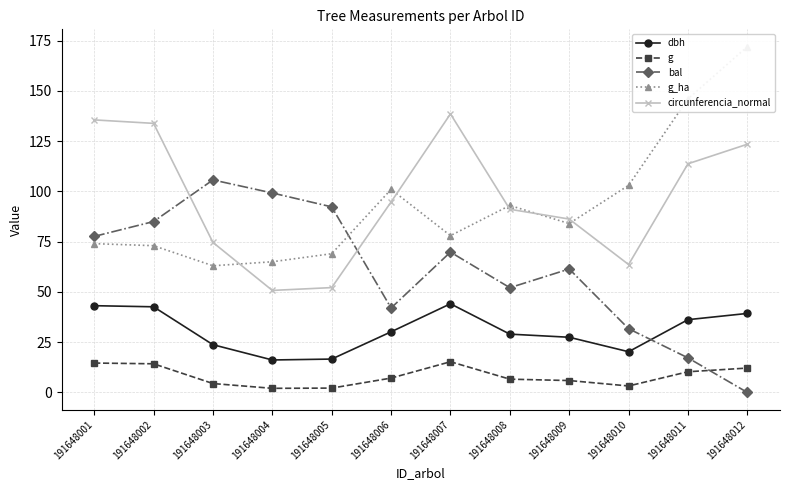

What is the value of the bal point at the 7th from the left?

69.8